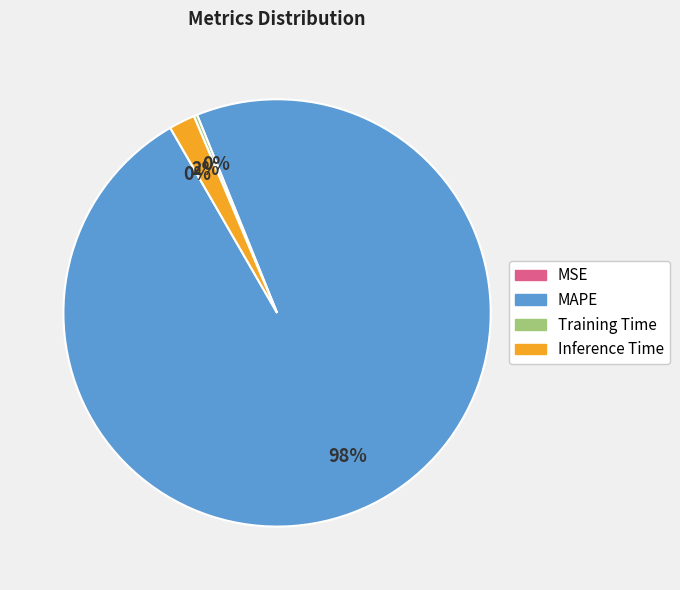

Which category has the biggest portion of the pie?

MAPE